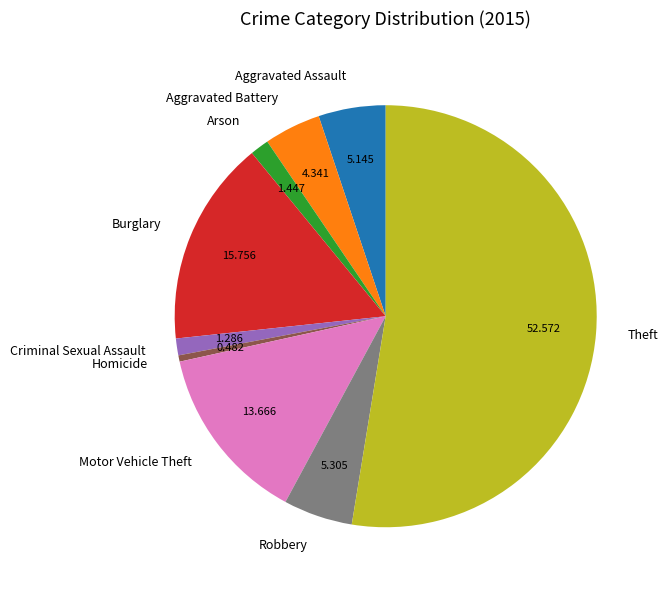

Do Aggravated Battery and Motor Vehicle Theft together represent more than half of the pie?

No